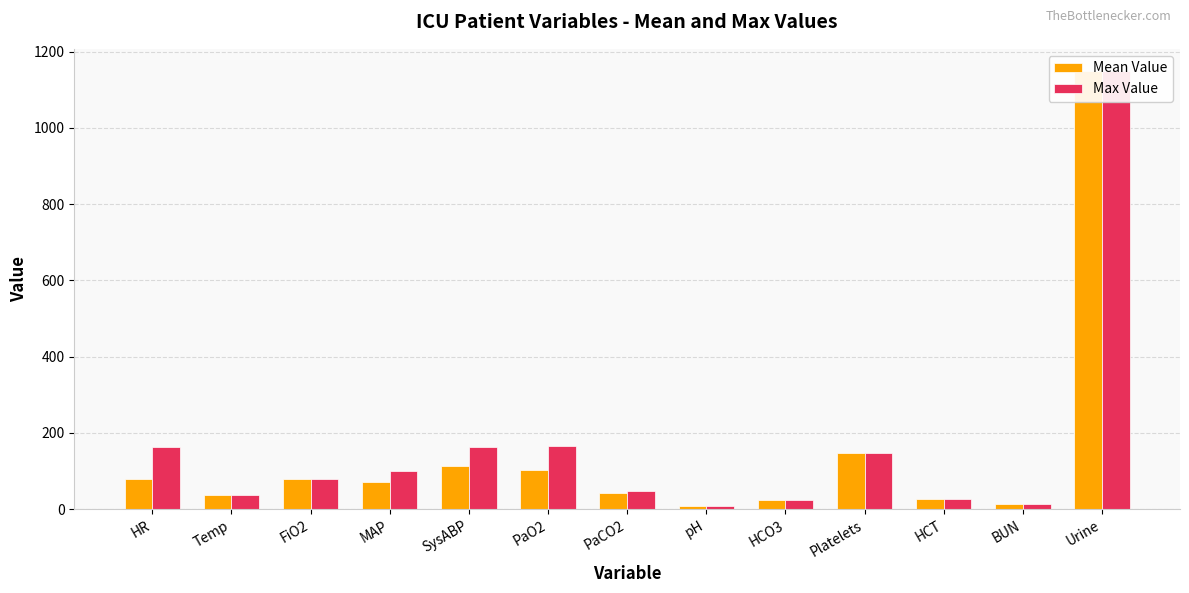

Rank the series by their average value, from lowest to highest.

Mean Value, Max Value